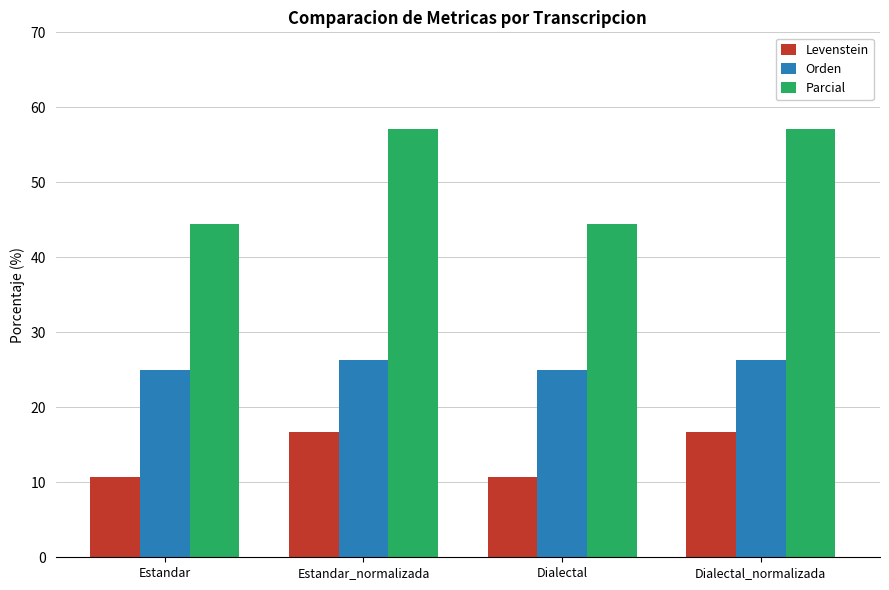

How many categories are shown in the chart?

4